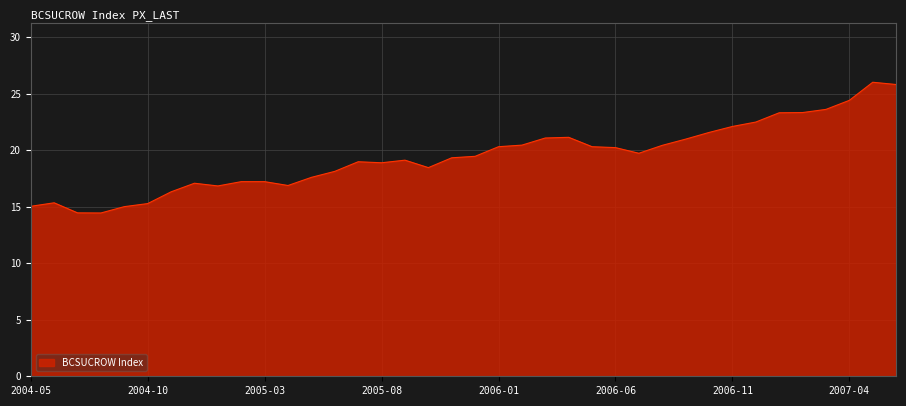

What is the maximum value shown in the chart?

26.0